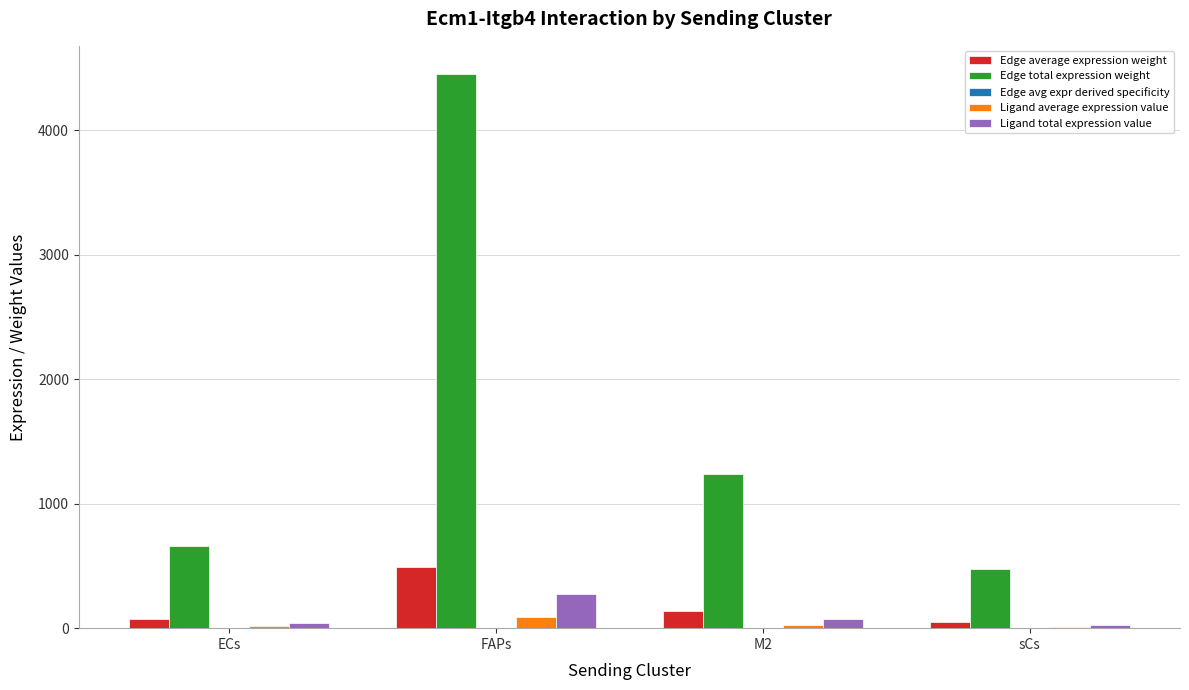

What is the maximum value shown in the chart?

4455.5